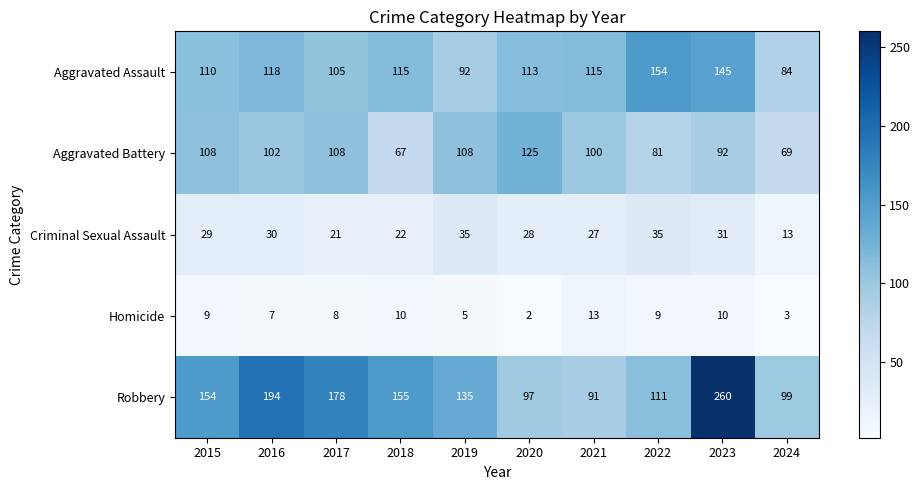

Count the number of categories in the chart.

10